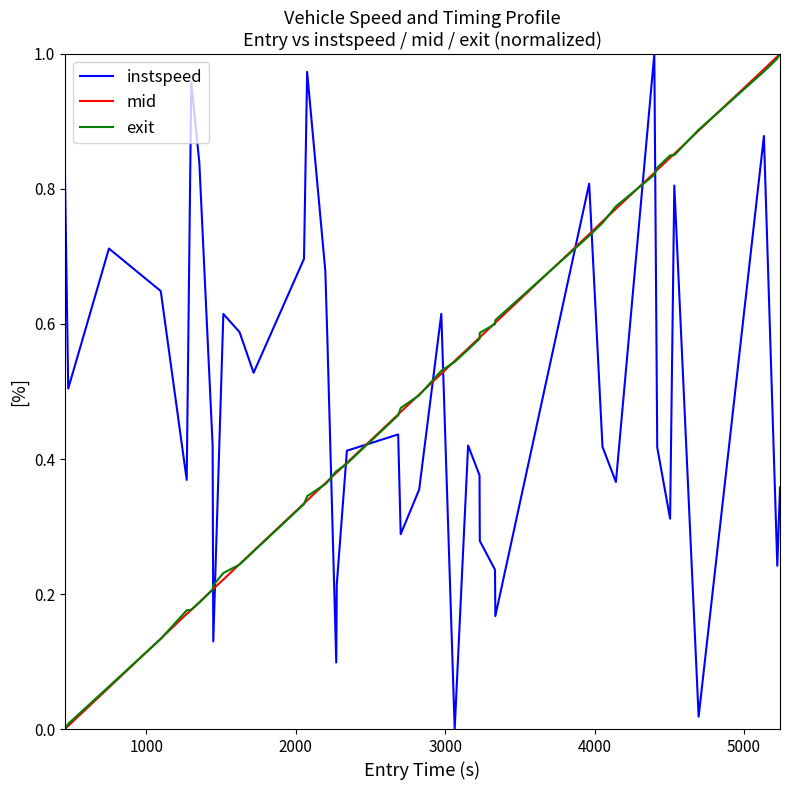

Which series ends up on top after the final intersection of instspeed and mid?

mid